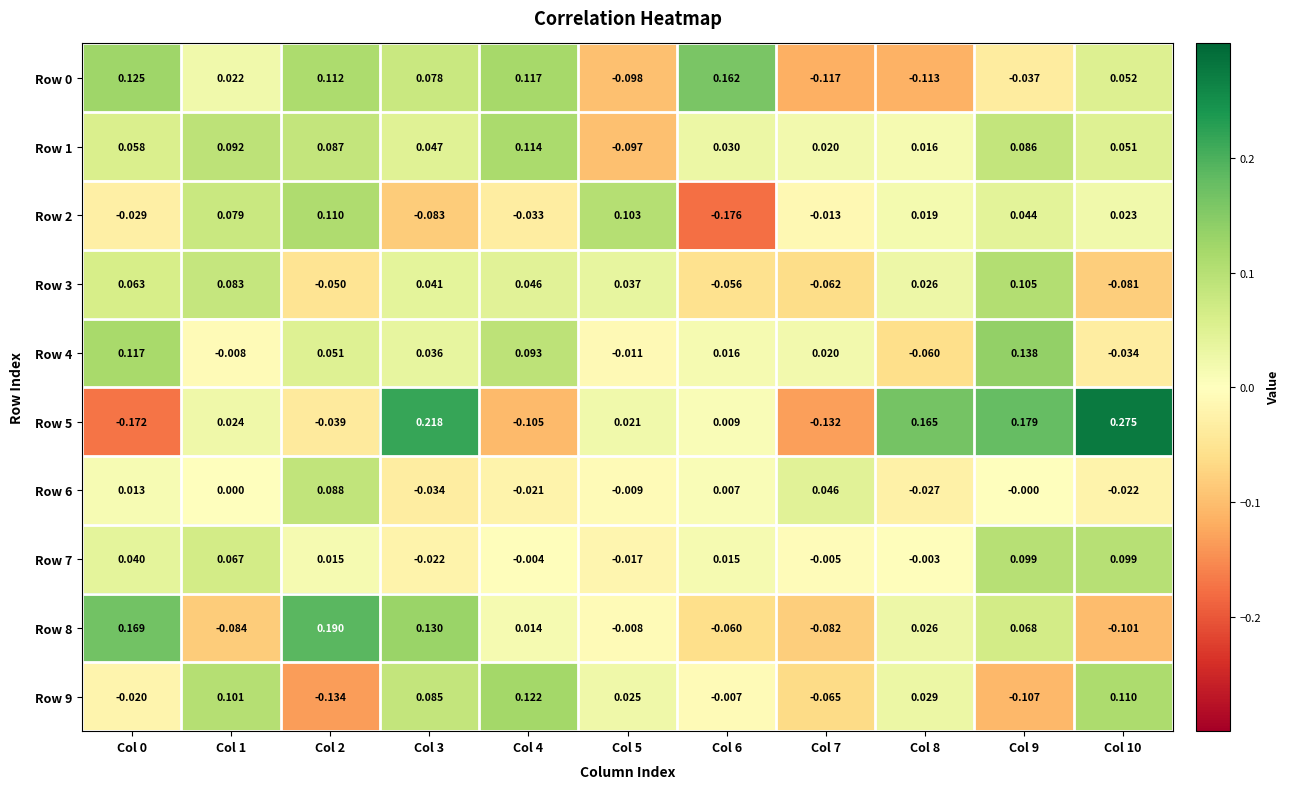

Is the value of Row 6 at Col 6 greater than the value of Row 9 at Col 1?

No